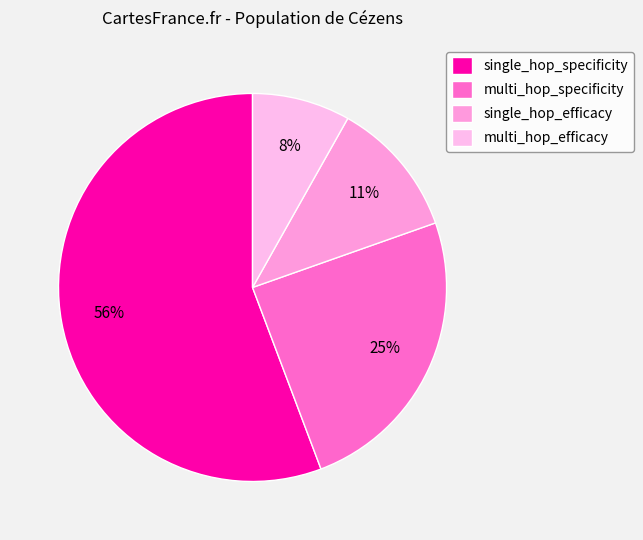

The single_hop_specificity slice represents 26% of the pie. True or false?

False